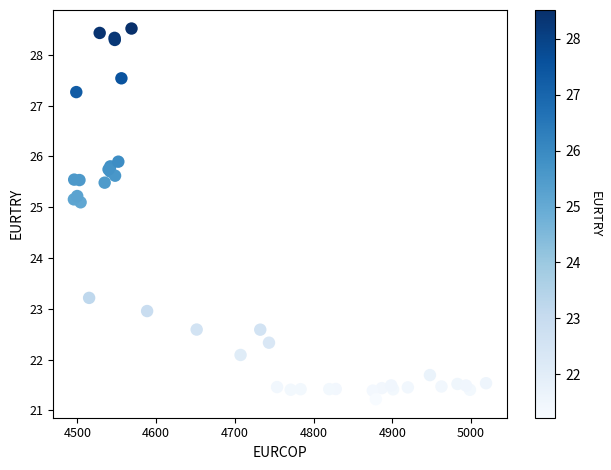

What Y value in the scatter plot is closest to 24?

23.2